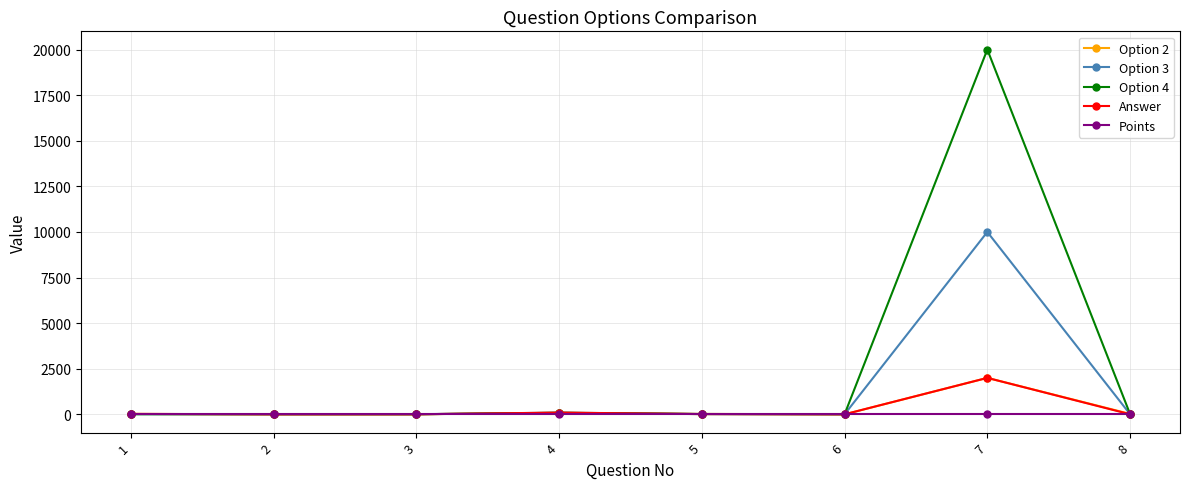

At which label does Option 4 first exceed 15?

4